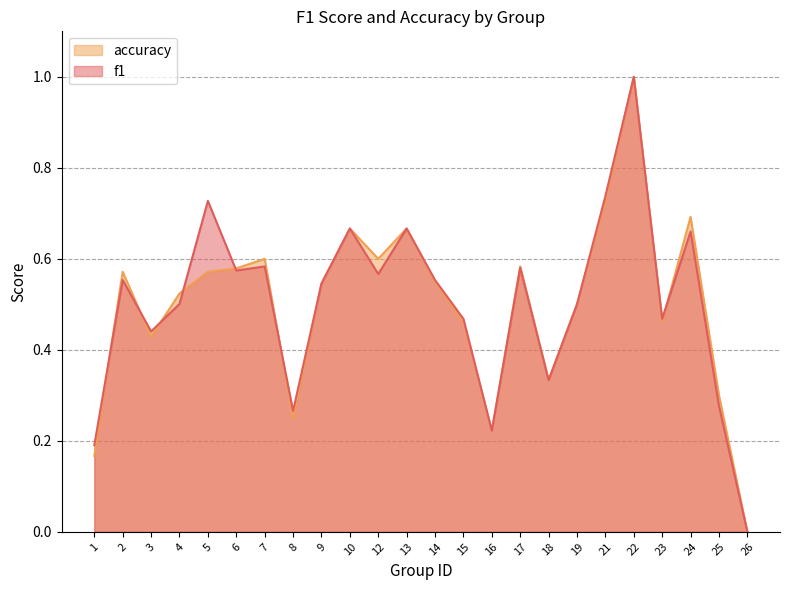

Where is accuracy nearest to the value 0?

26